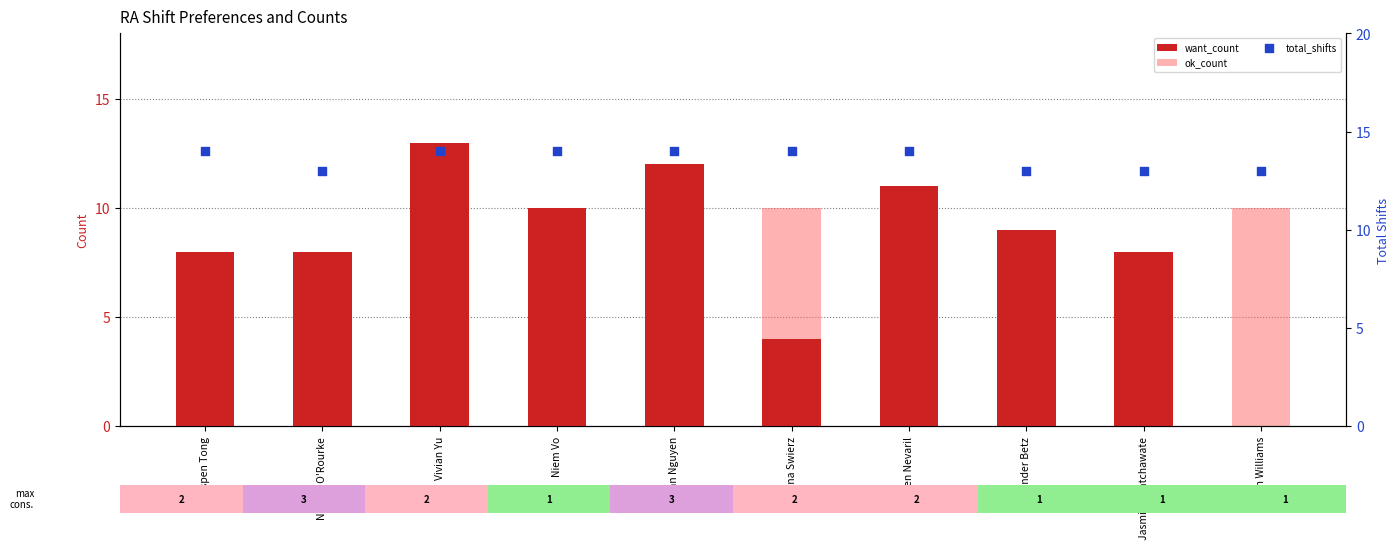

Is the value of total_shifts at Tran Nguyen greater than the value of ok_count at Tran Nguyen?

Yes